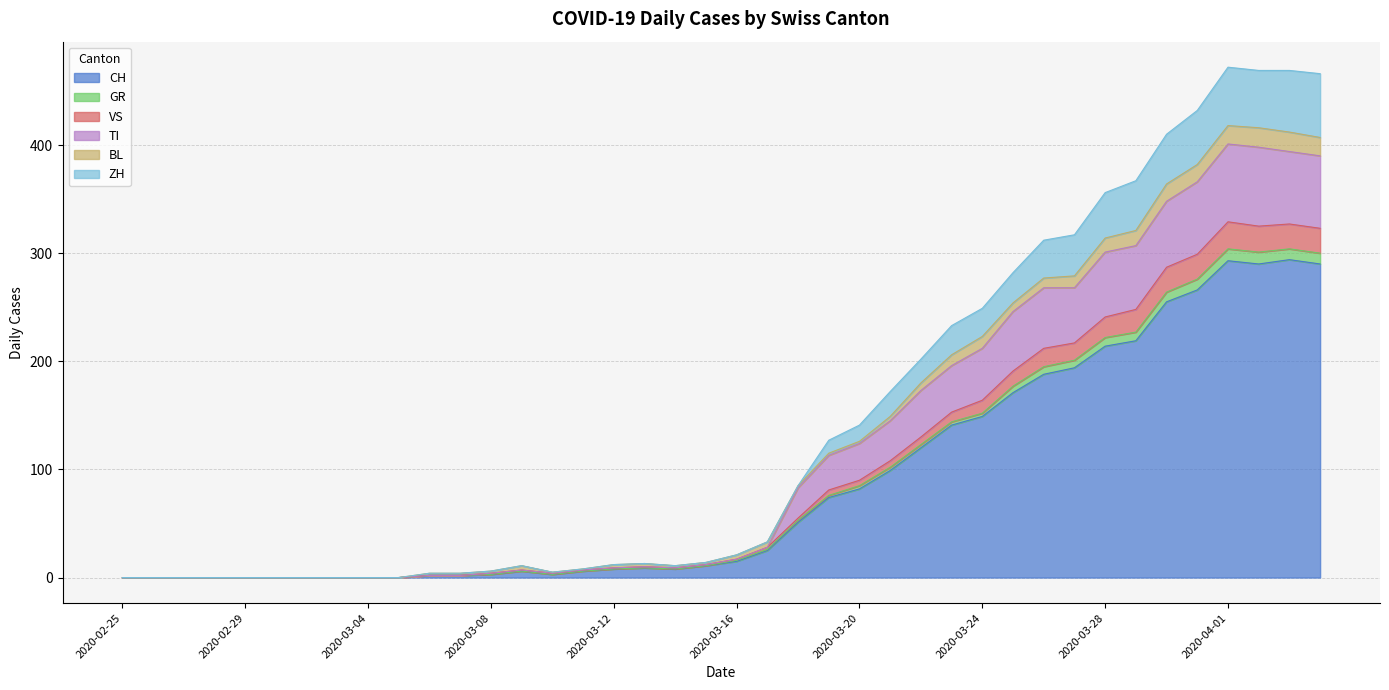

What are all the series names shown in the legend?

CH, GR, VS, TI, BL, ZH